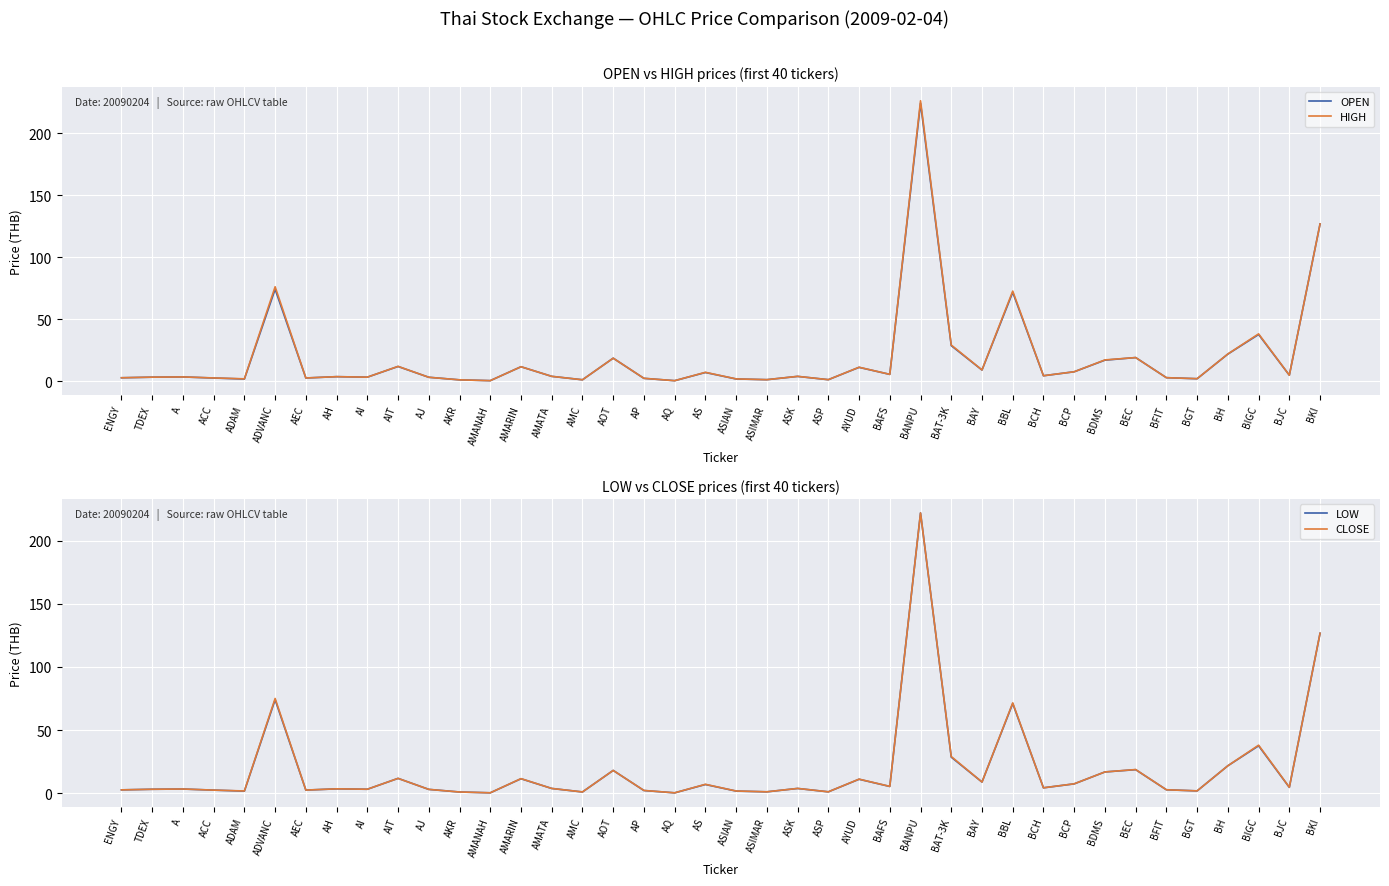

What is the difference between the second highest and minimum values in the HIGH series?

126.4